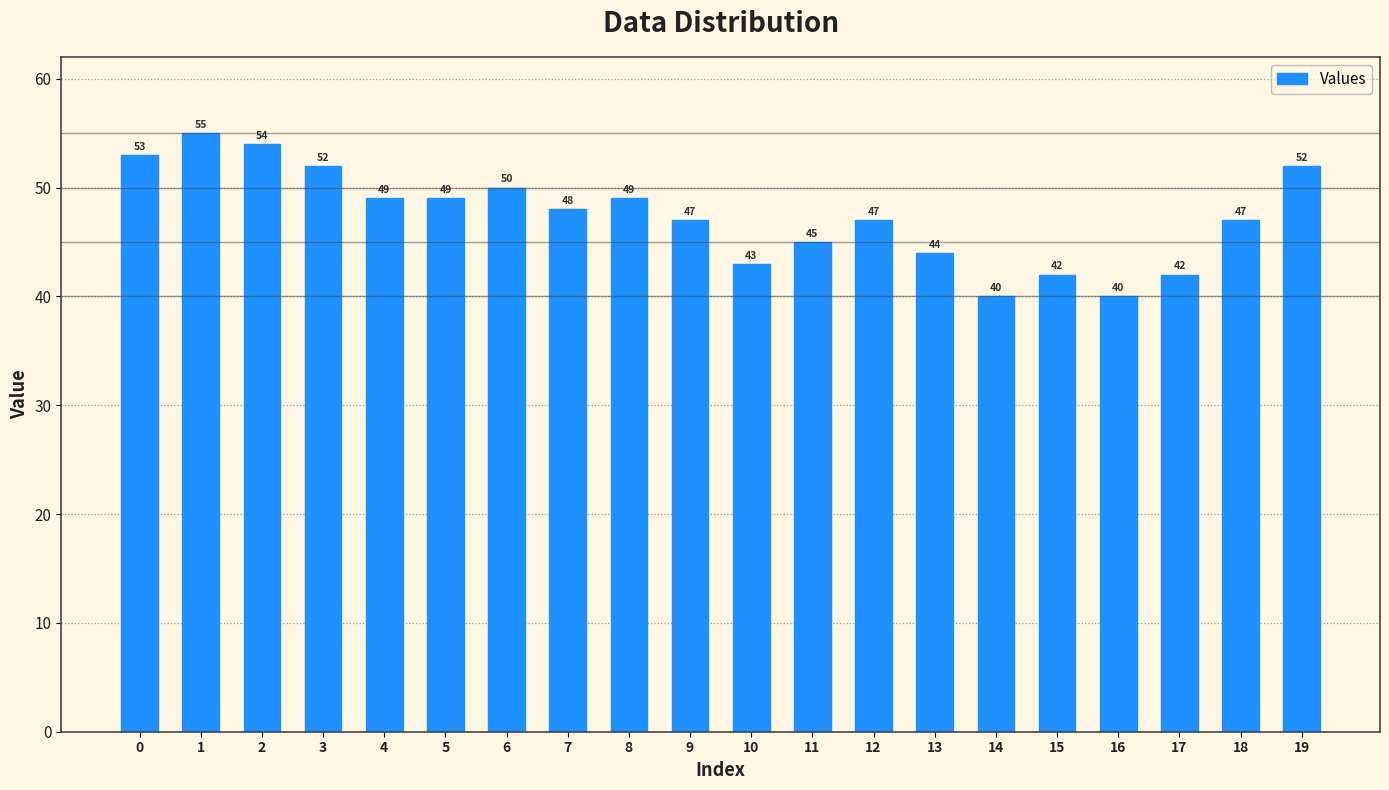

What is the difference between the maximum and second lowest values?

15